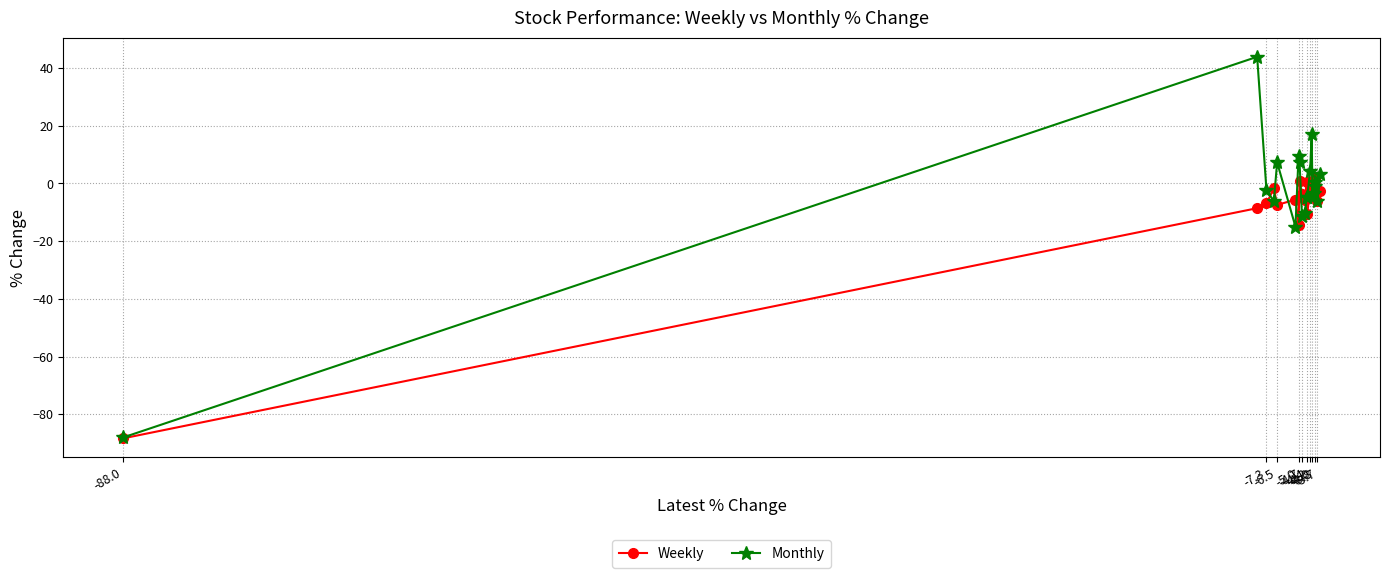

What is the greatest value displayed?

43.9